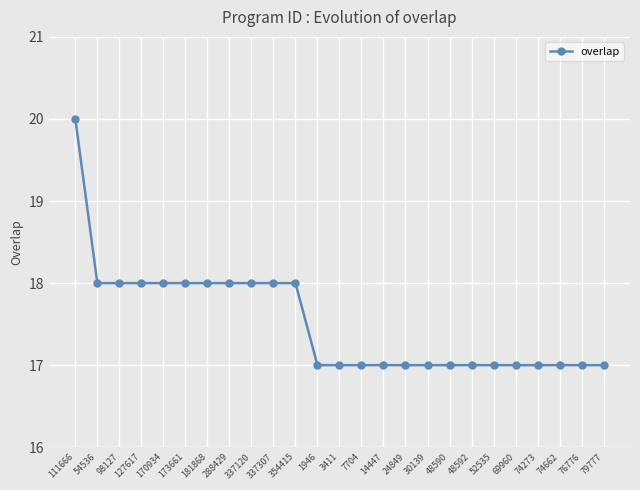

What is the ratio of the value at 337307 to the value at 54536?

1.0